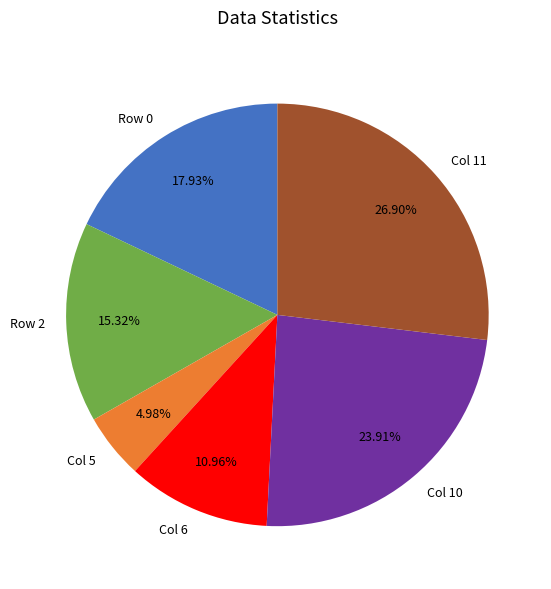

Approximately how many times larger is the value at Col 5 compared to Col 6?

0.5